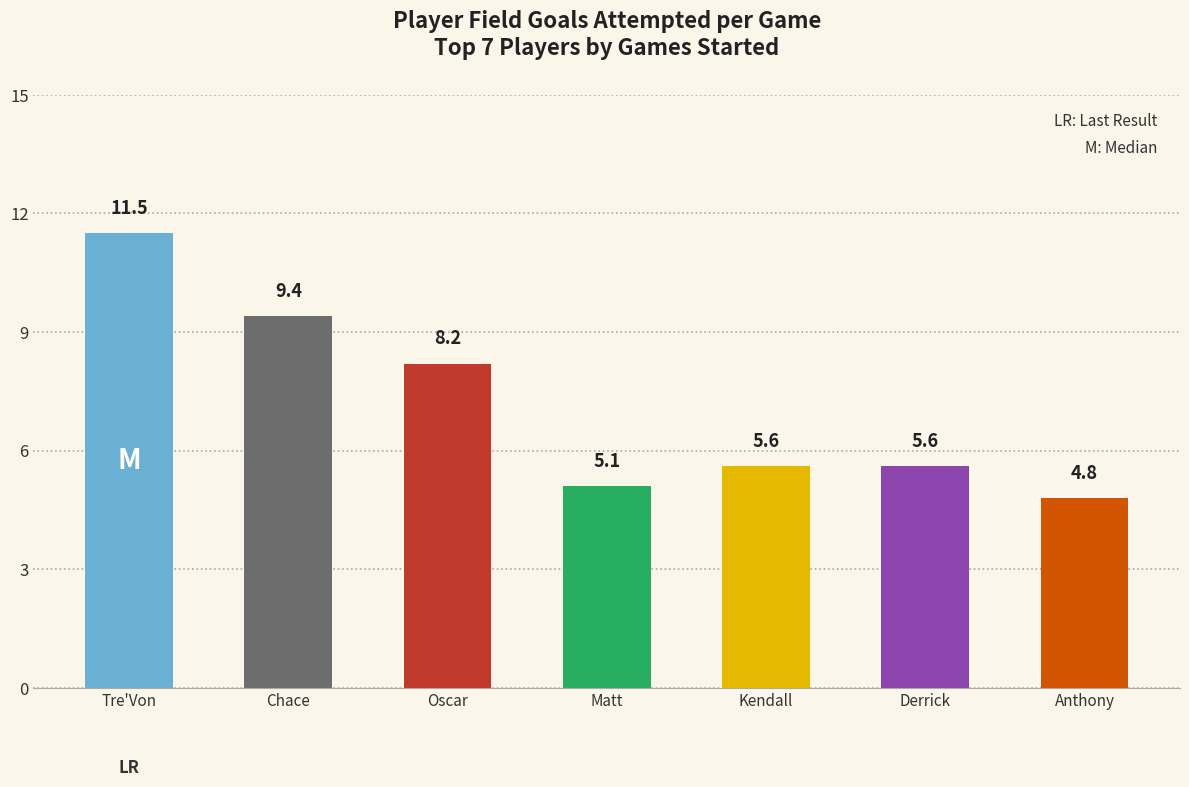

What is the sum of the values at Oscar and Anthony?

13.0